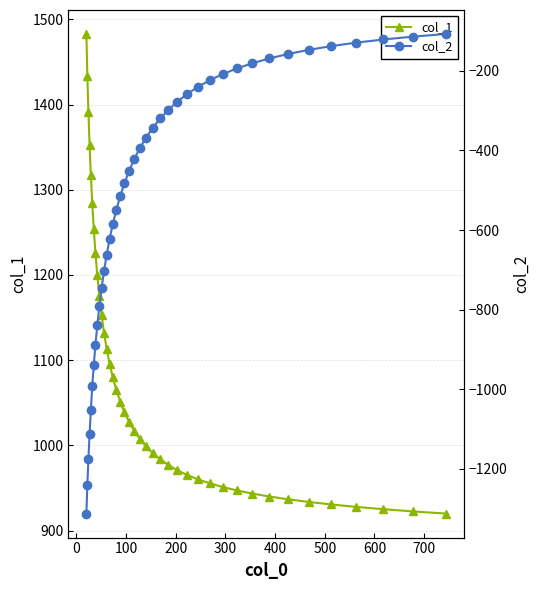

True or false: col_2 and col_1 intersect in this chart.

False